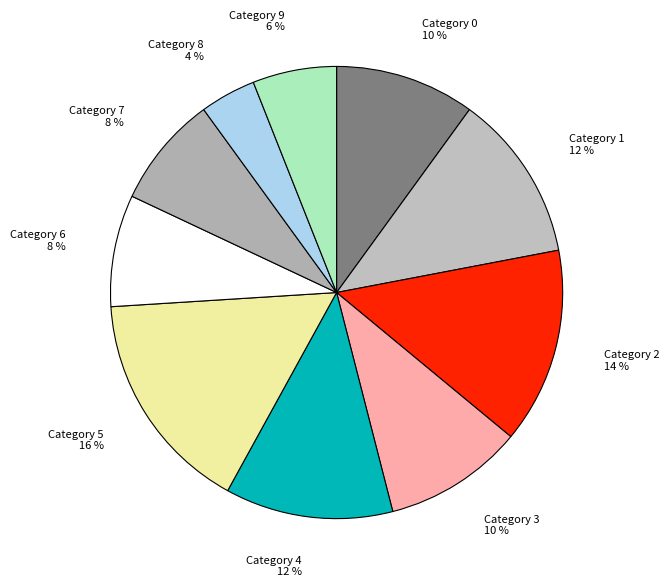

How many segments does this pie chart have?

10